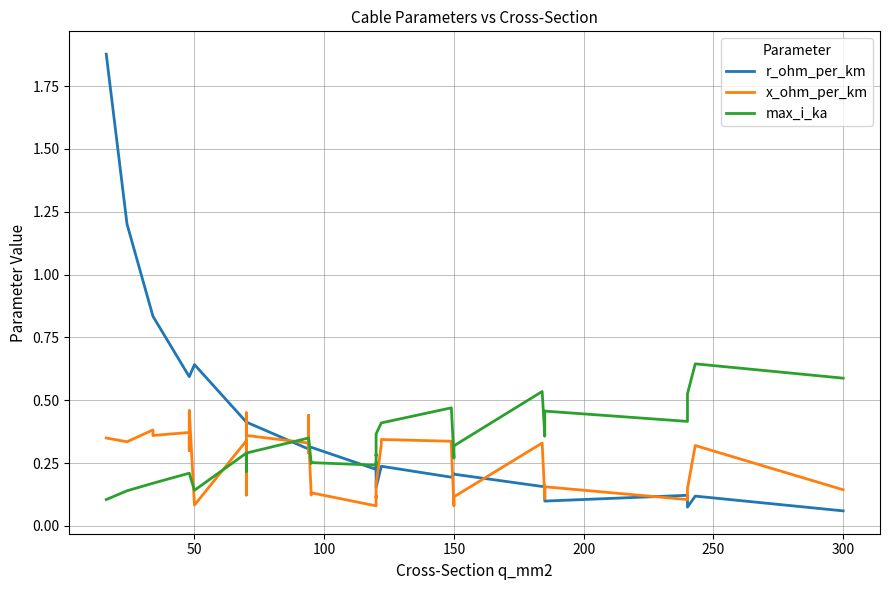

Which series ends up on top after the final intersection of x_ohm_per_km and r_ohm_per_km?

x_ohm_per_km